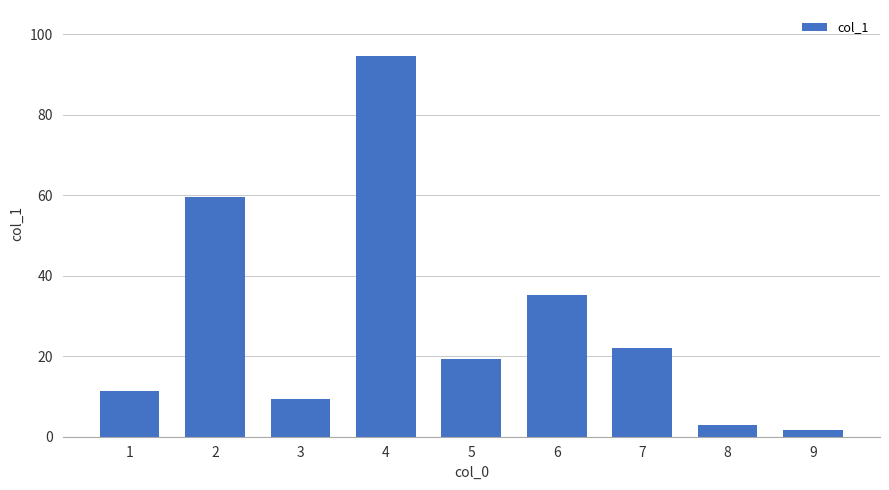

Rank the categories by value from highest to lowest.

4, 2, 6, 7, 5, 1, 3, 8, 9